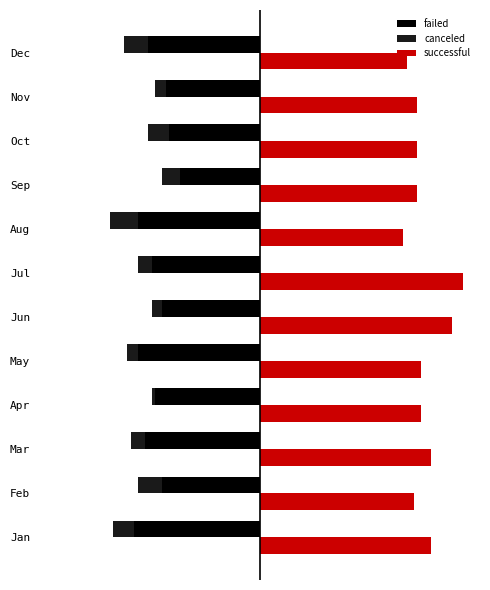

How many data points in successful are less than 46?

6